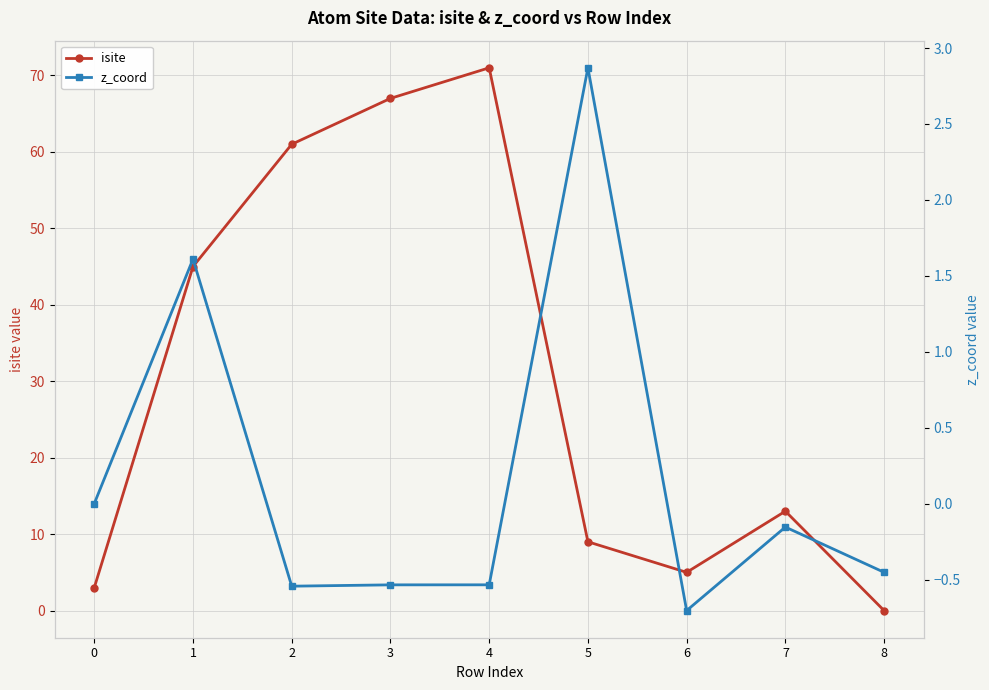

Reading right to left, extract all data points from this chart.

isite: 0.0	13.0	5.0	9.0	71.0	67.0	61.0	45.0	3.0
z_coord: -0.5	-0.2	-0.7	2.9	-0.5	-0.5	-0.5	1.6	0.0